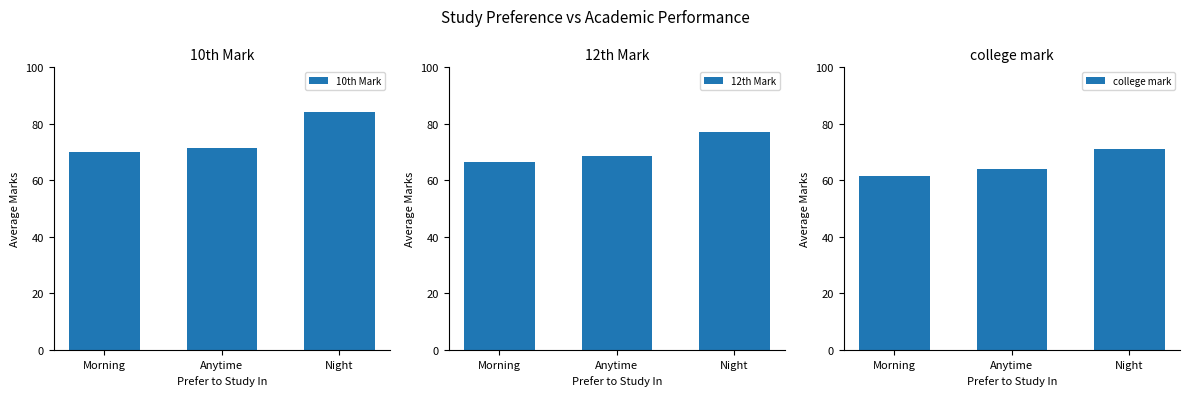

At which label is 10th Mark closest to 77?

Anytime